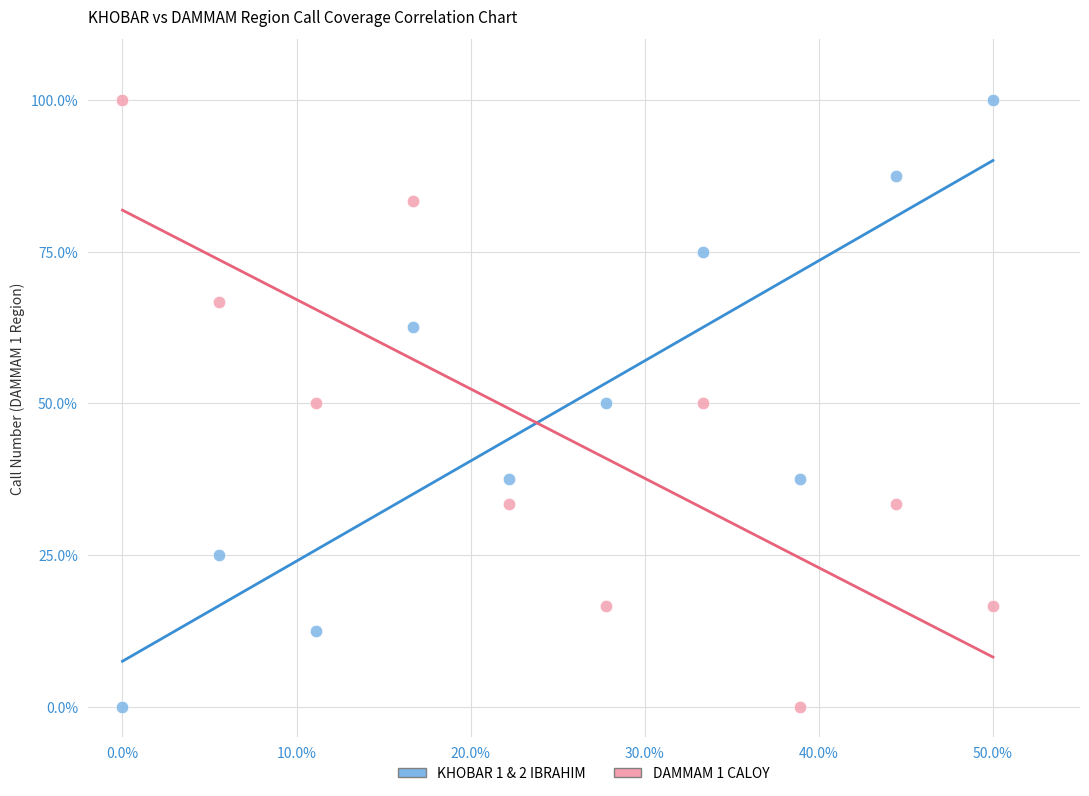

What are all the series names shown in the legend?

KHOBAR 1 & 2 IBRAHIM, DAMMAM 1 CALOY